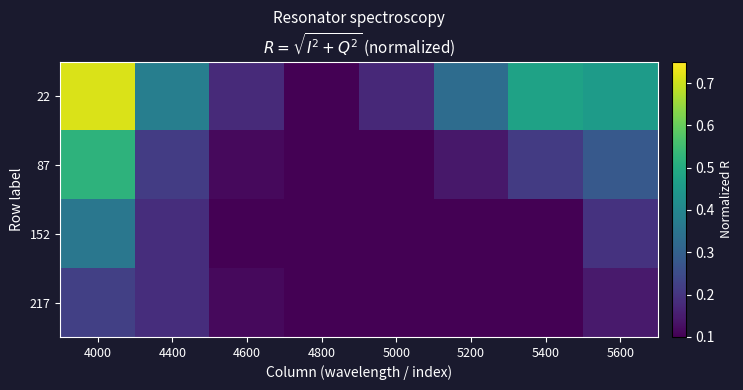

Reading right to left, extract all data points from this chart.

22: 5600=0.5	5400=0.5	5200=0.3	5000=0.2	4800=0.1	4600=0.2	4400=0.4	4000=0.7
87: 5600=0.3	5400=0.2	5200=0.1	5000=0.1	4800=0.1	4600=0.1	4400=0.2	4000=0.5
152: 5600=0.2	5400=0.1	5200=0.1	5000=0.1	4800=0.1	4600=0.1	4400=0.2	4000=0.4
217: 5600=0.1	5400=0.1	5200=0.1	5000=0.1	4800=0.1	4600=0.1	4400=0.2	4000=0.2